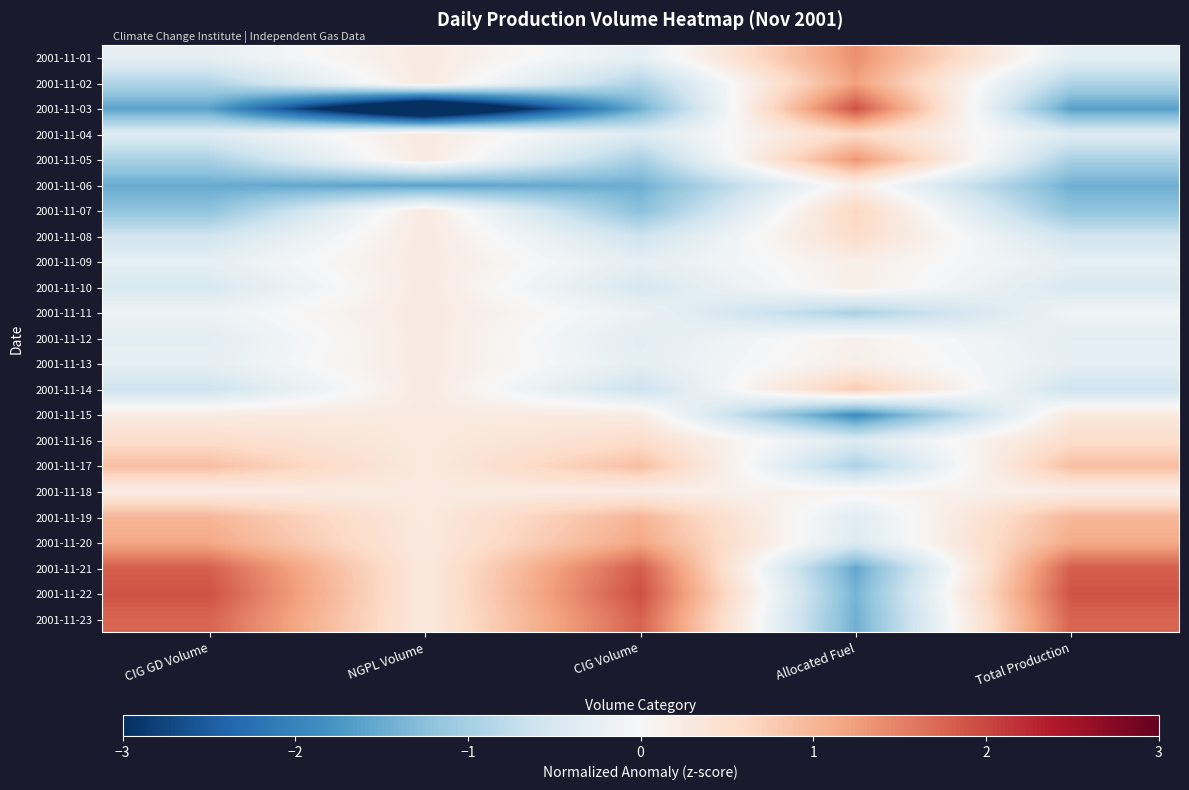

At which category does the chart reach its peak across all series?

CIG Volume